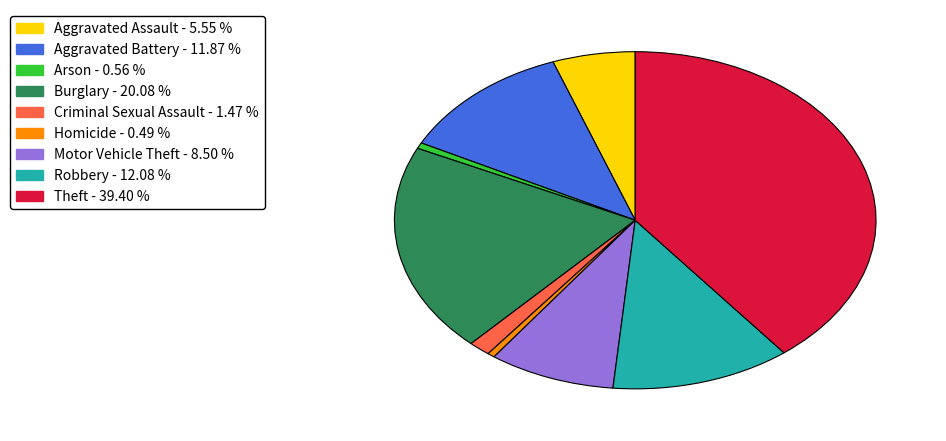

Do Robbery - 12.08 % and Theft - 39.40 % together represent more than half of the pie?

Yes